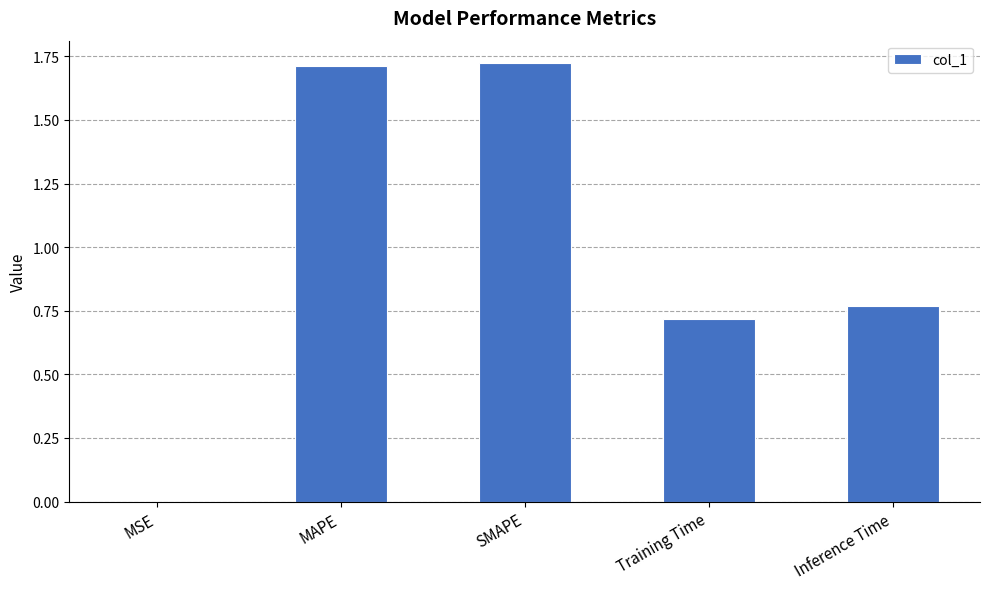

What is the sum of all values?

4.9